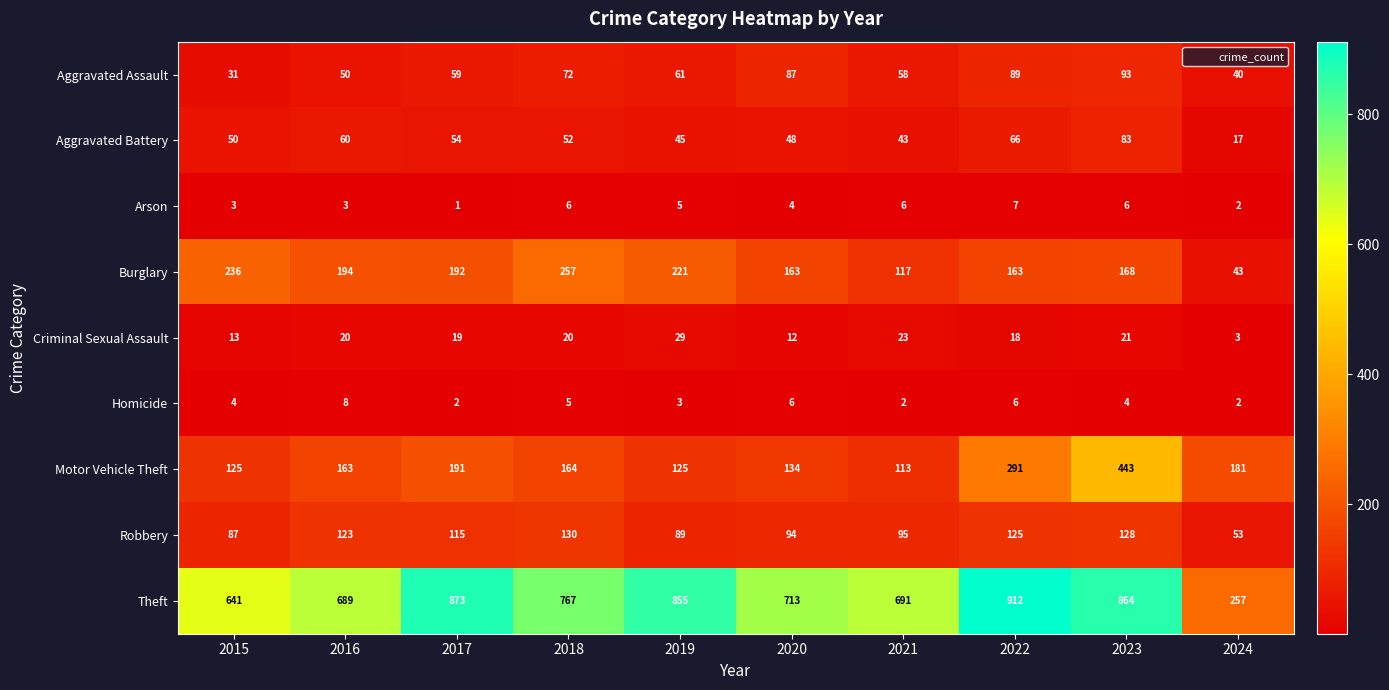

How many data points does each series have?

10